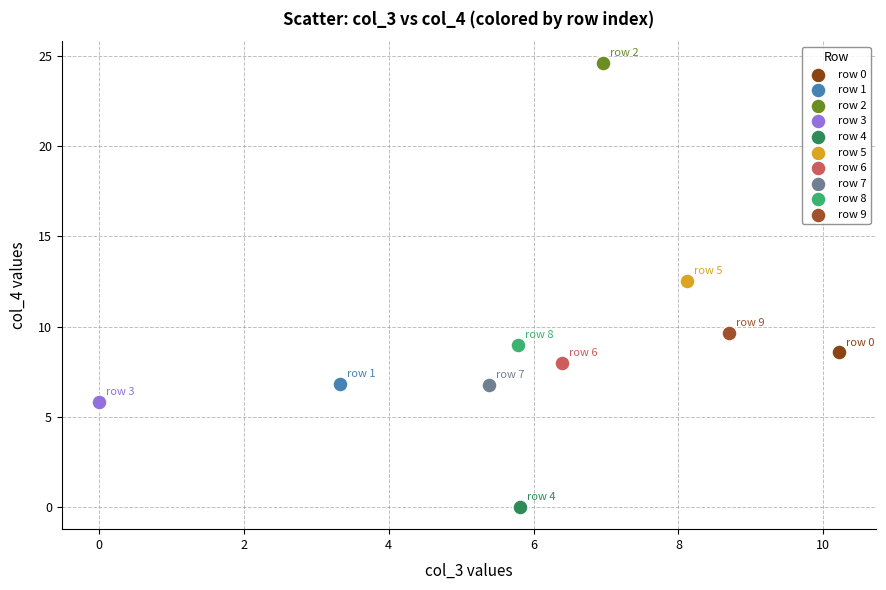

Which series contains the lowest Y value?

row 4